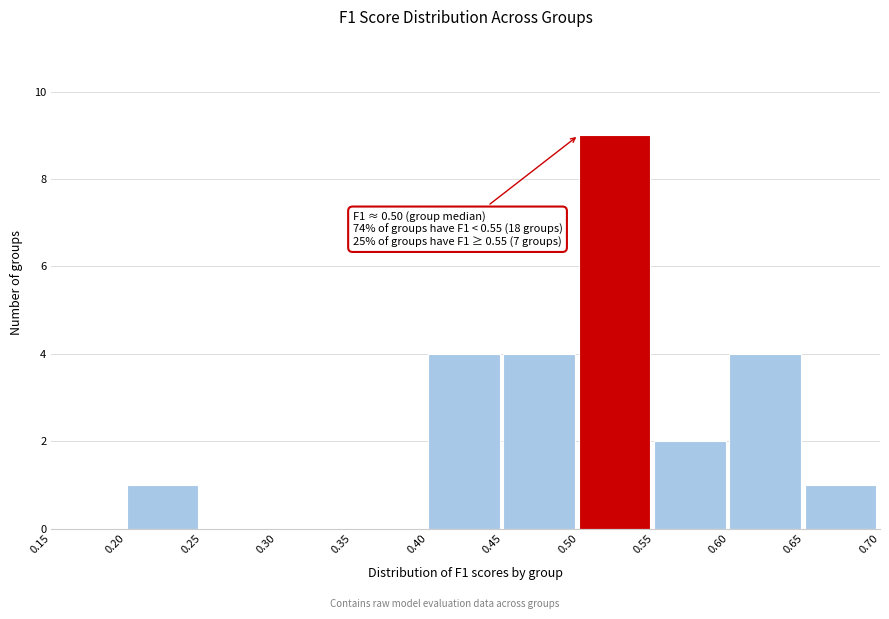

Over which range of the x-axis is the bar tallest?

0.50 to 0.55